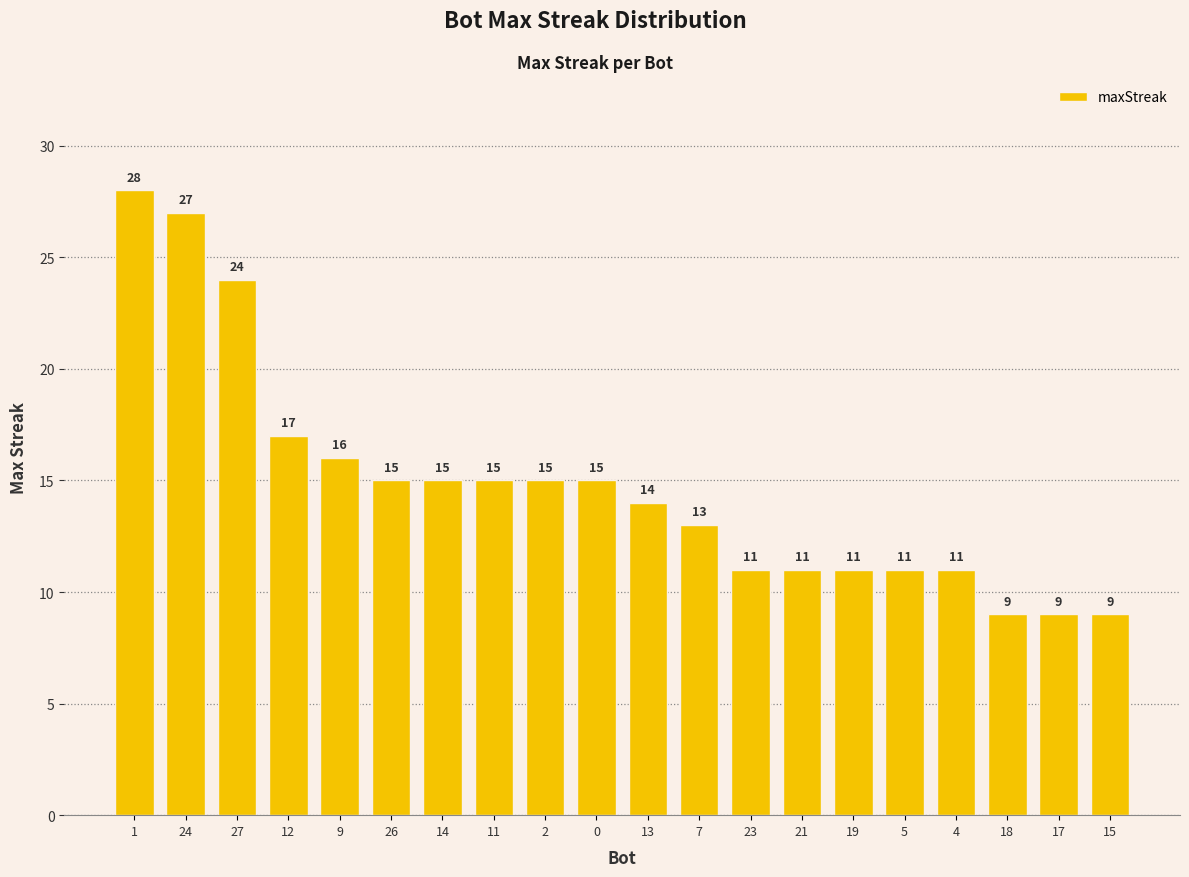

What is the minimum value shown in the chart?

9